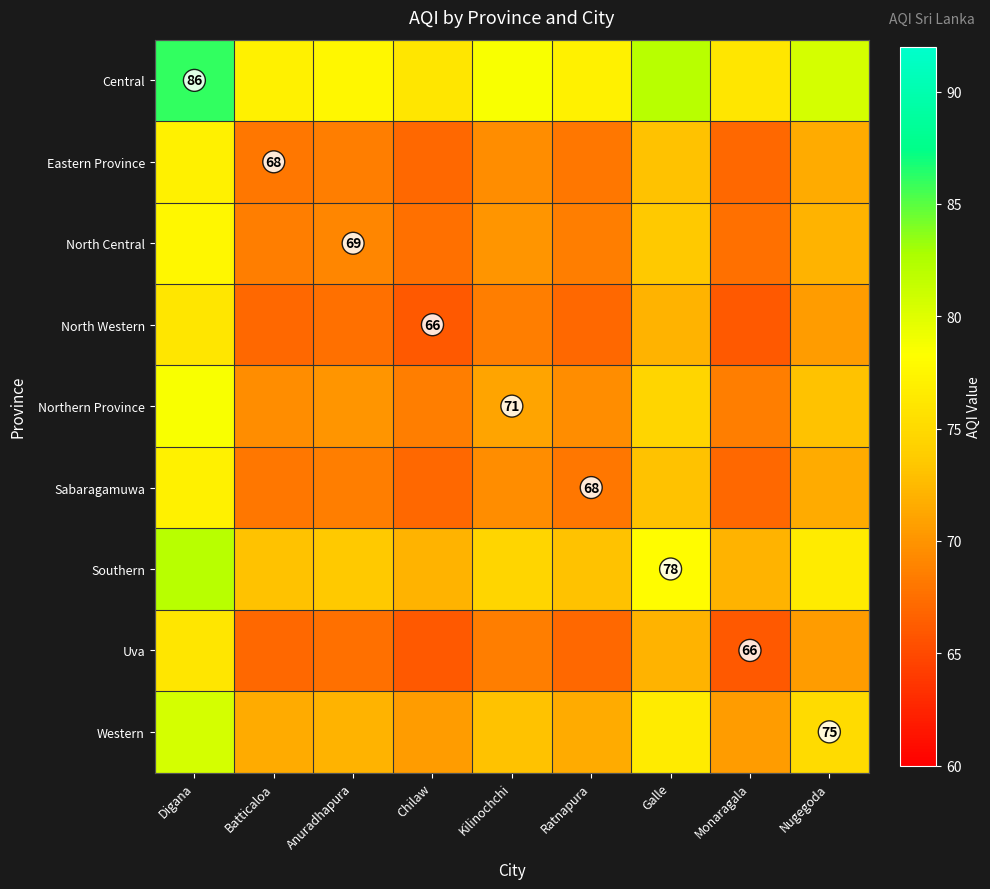

What is the difference between the highest and lowest values at Ratnapura?

10.0